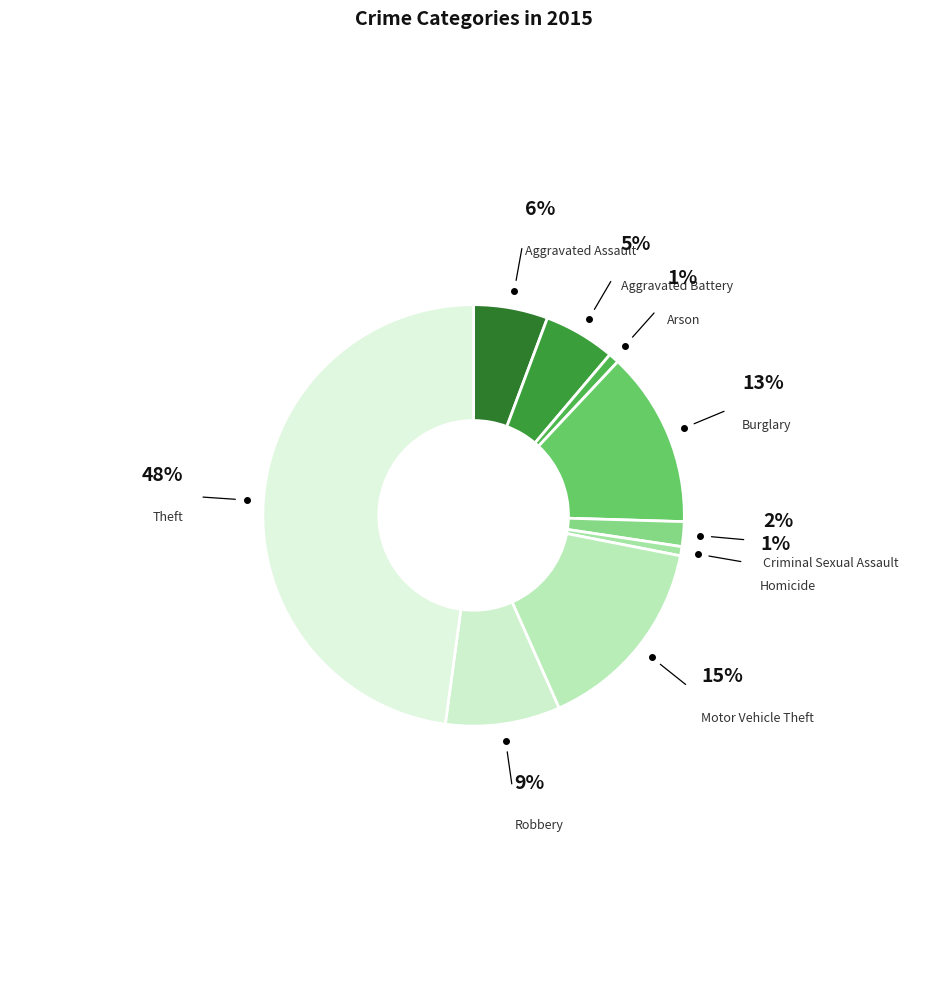

Combined, do Arson and Aggravated Battery account for over 50%?

No